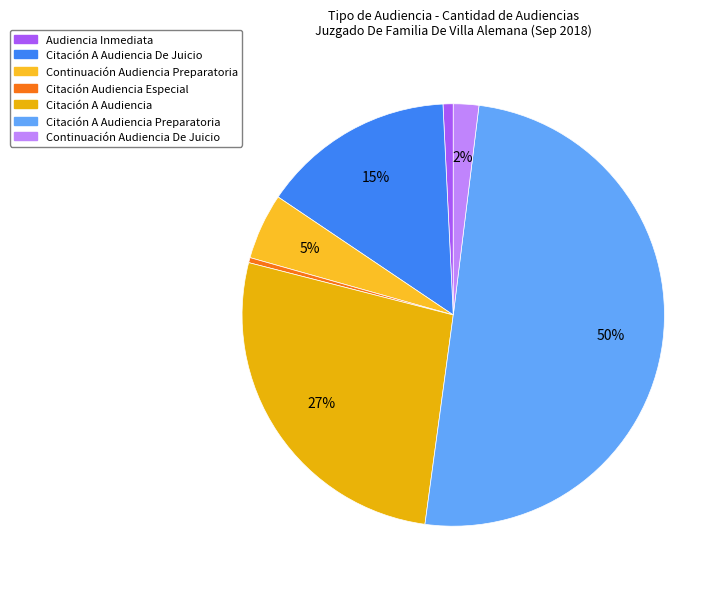

Does any single category account for the majority?

Yes